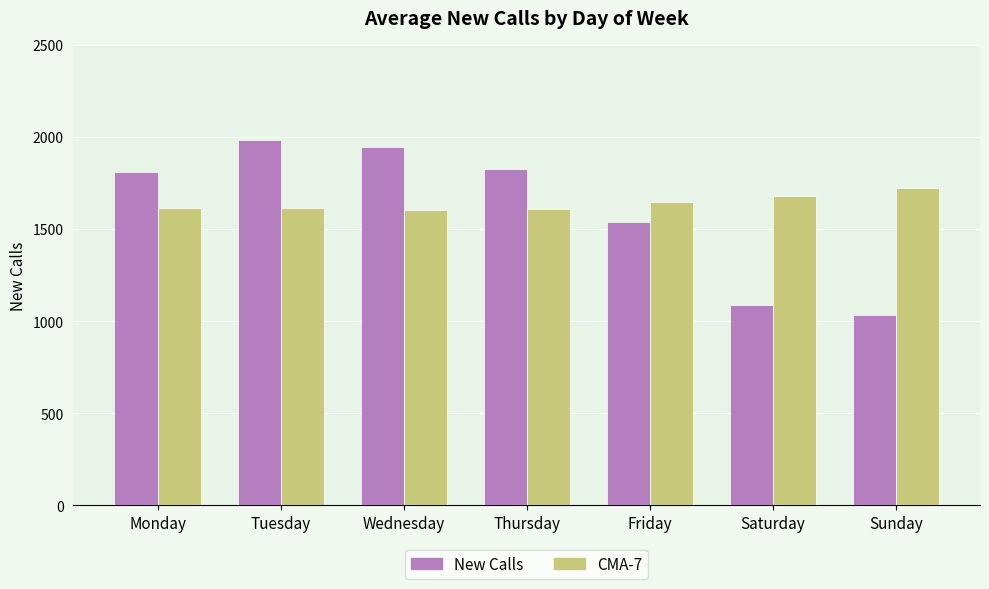

List the series in order of their overall mean, highest first.

CMA-7, New Calls